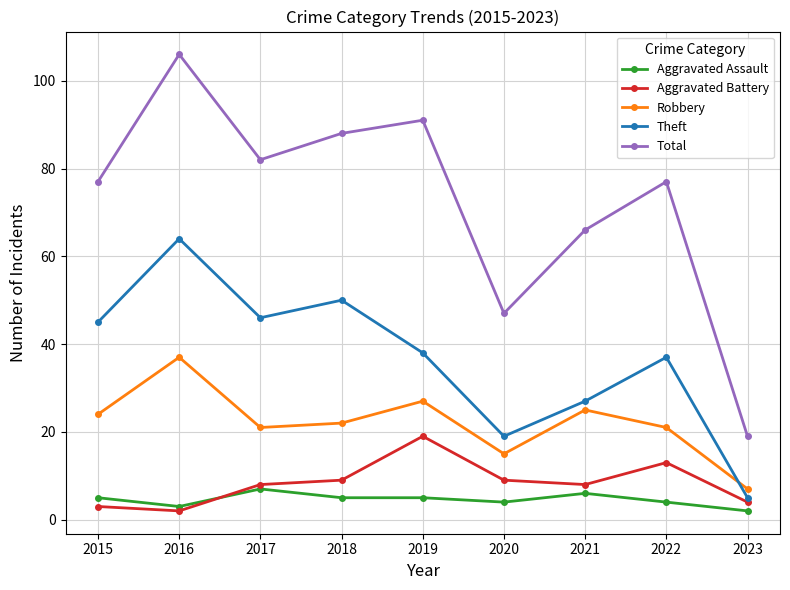

What is the difference between the second highest and second lowest values in the Total series?

44